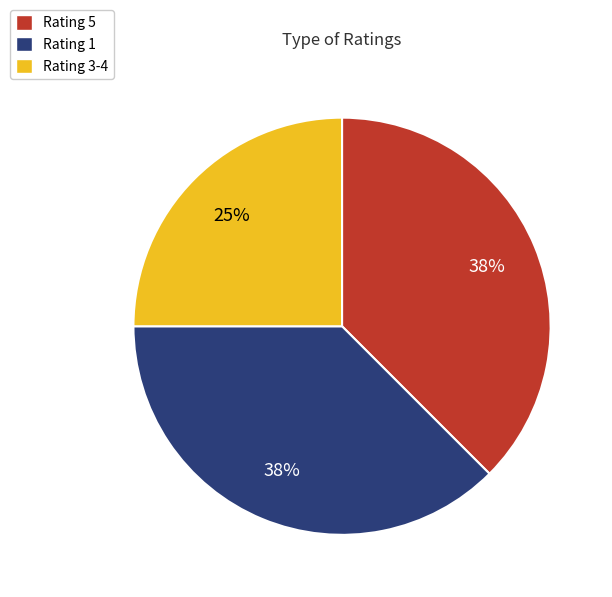

Which has a higher value, Rating 1 or Rating 3-4?

Rating 1